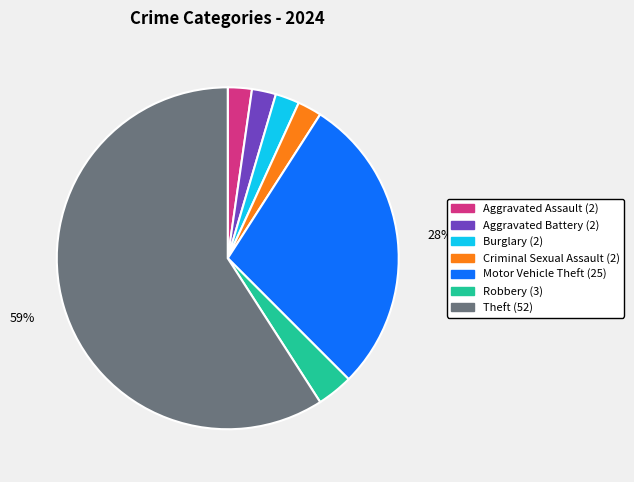

Which category has the biggest portion of the pie?

Theft